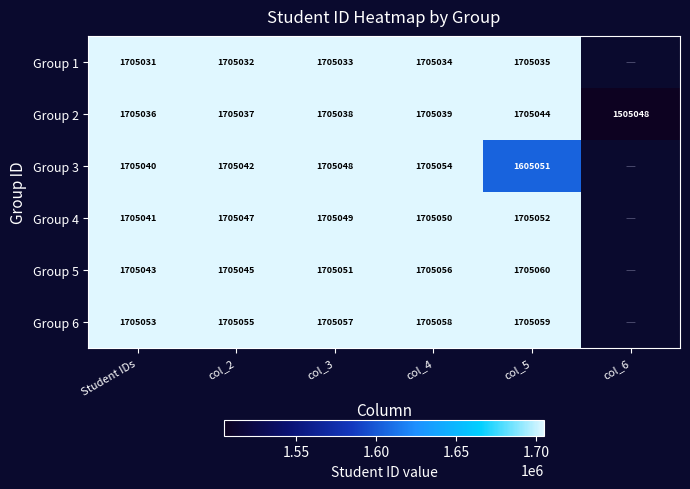

What is the difference between the Group 2 values at col_5 and col_6?

199996